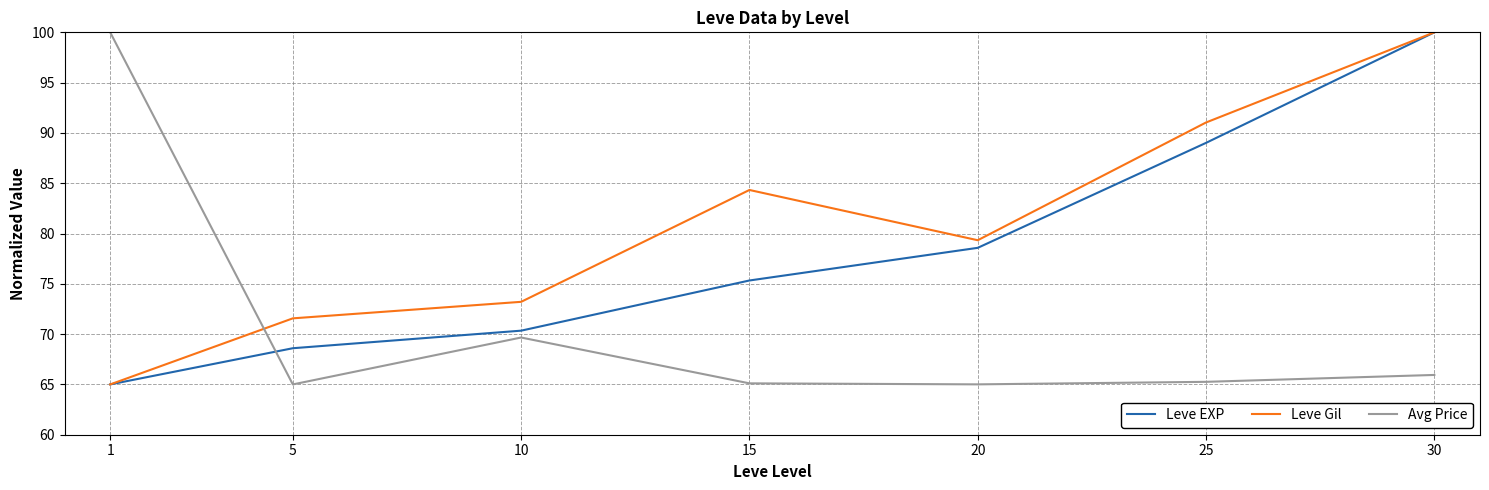

What is the maximum value shown in the chart?

100.0